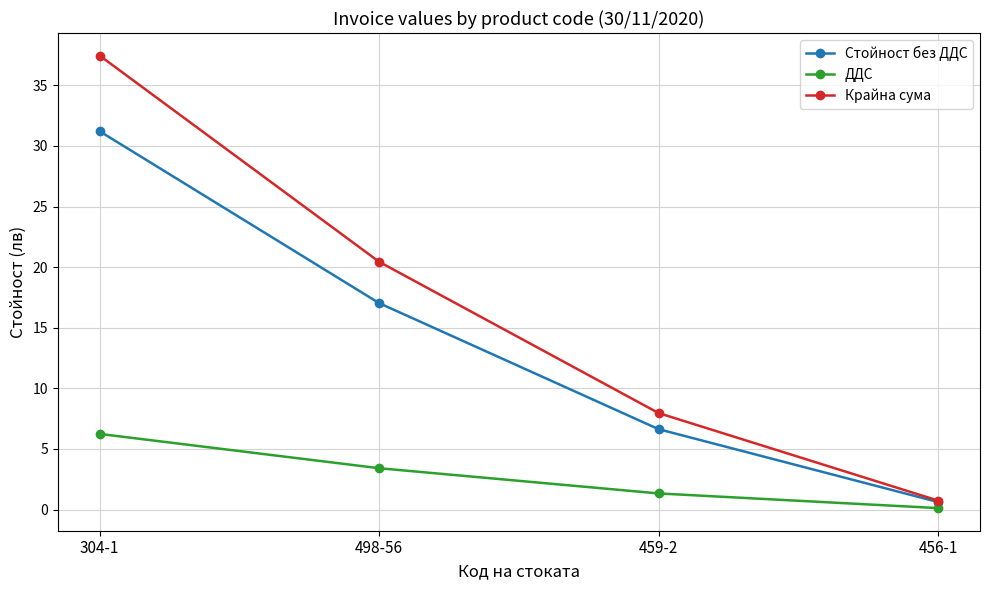

True or false: ДДС and Крайна сума cross at least once.

False